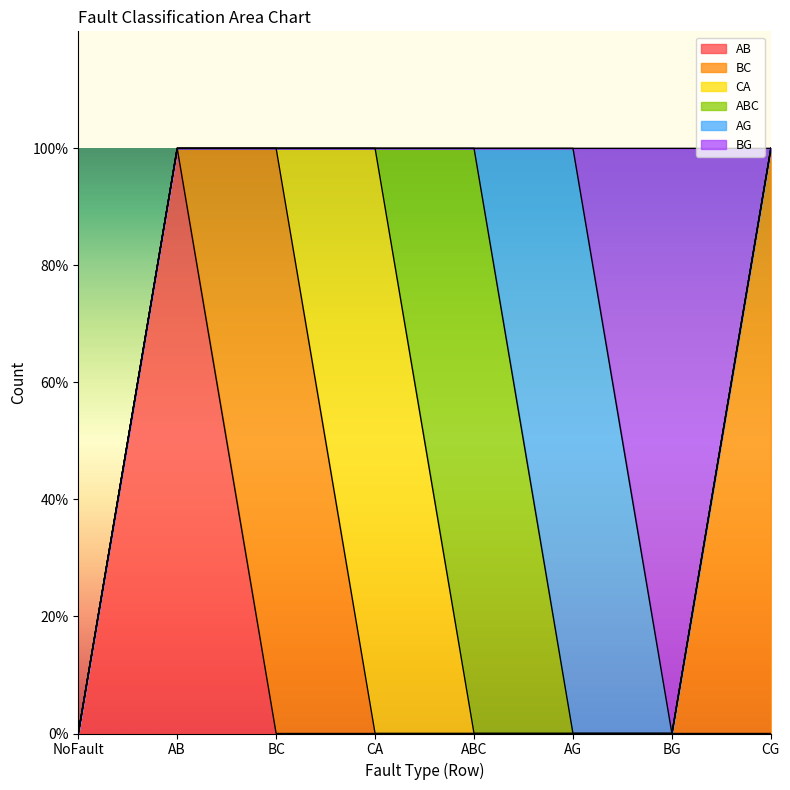

Reading right to left, extract all data points from this chart.

AB: 0	0	0	0	0	0	5	0
BC: 5	0	0	0	0	5	0	0
CA: 0	0	0	0	5	0	0	0
ABC: 0	0	0	5	0	0	0	0
AG: 0	0	5	0	0	0	0	0
BG: 0	5	0	0	0	0	0	0